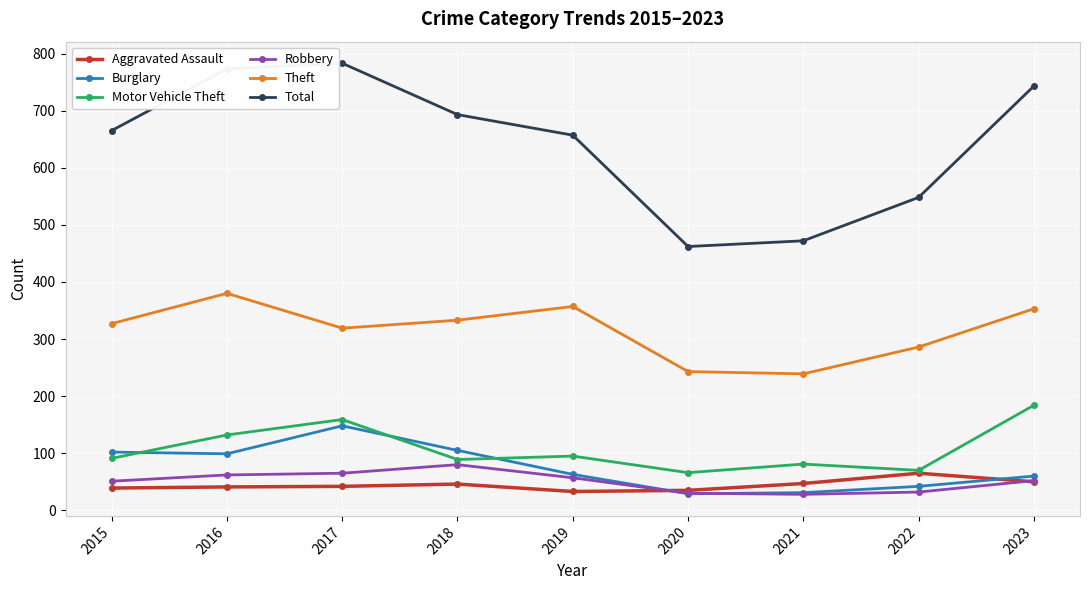

What is the approximate value of Aggravated Assault at 2015?

39